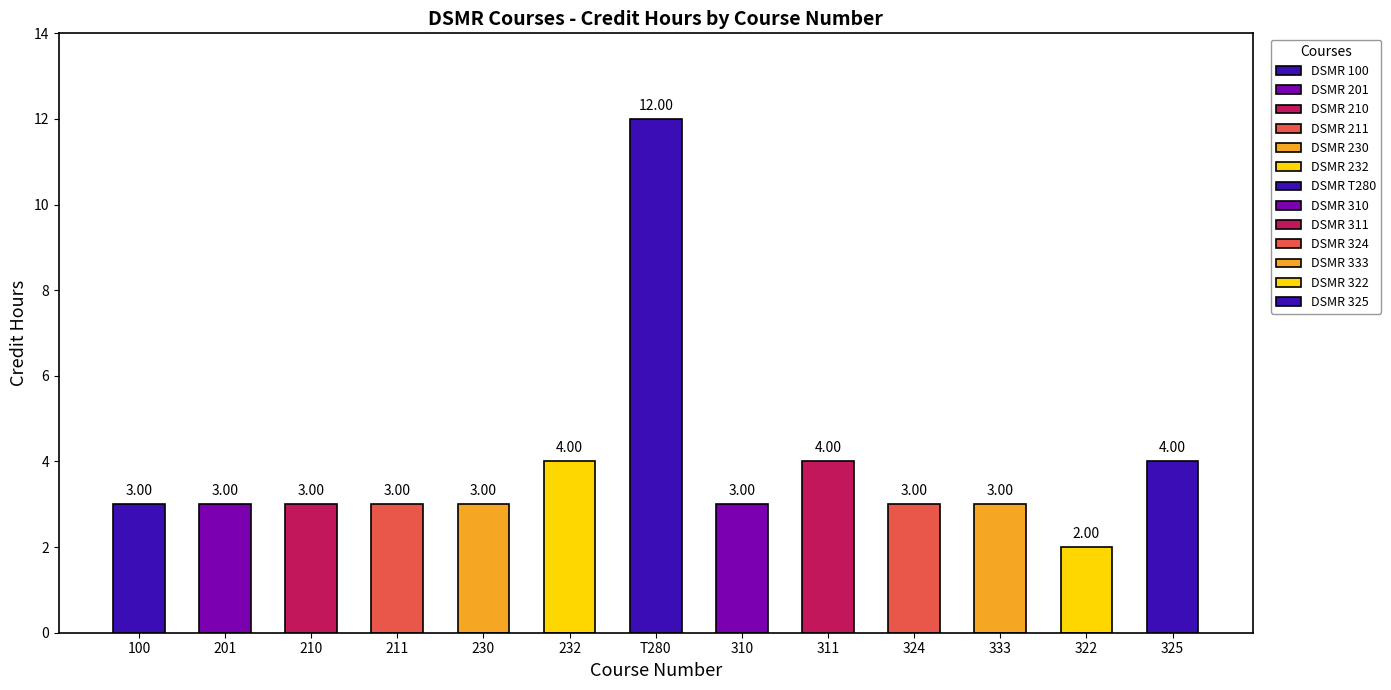

What is the sum of the values at 100 and 322?

5